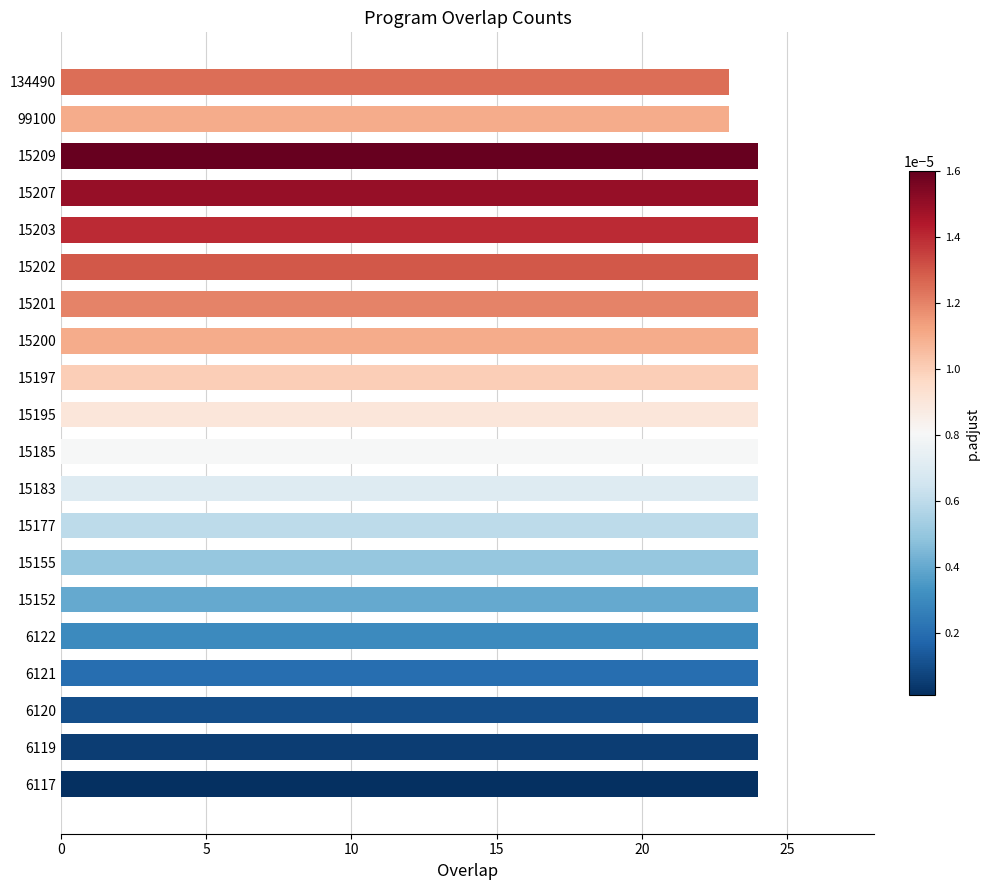

Reading bottom to top, transcribe all the data shown in this chart.

6117=24	6119=24	6120=24	6121=24	6122=24	15152=24	15155=24	15177=24	15183=24	15185=24	15195=24	15197=24	15200=24	15201=24	15202=24	15203=24	15207=24	15209=24	99100=23	134490=23